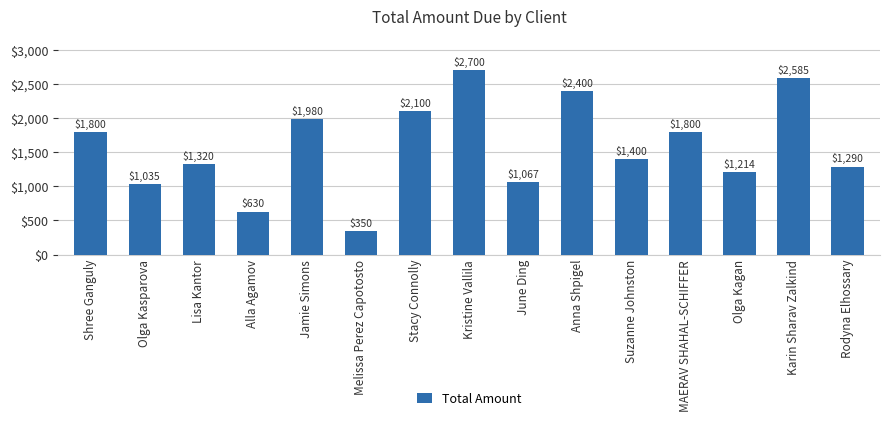

What is the sum of the values at MAERAV SHAHAL-SCHIFFER and Melissa Perez Capotosto?

2150.0